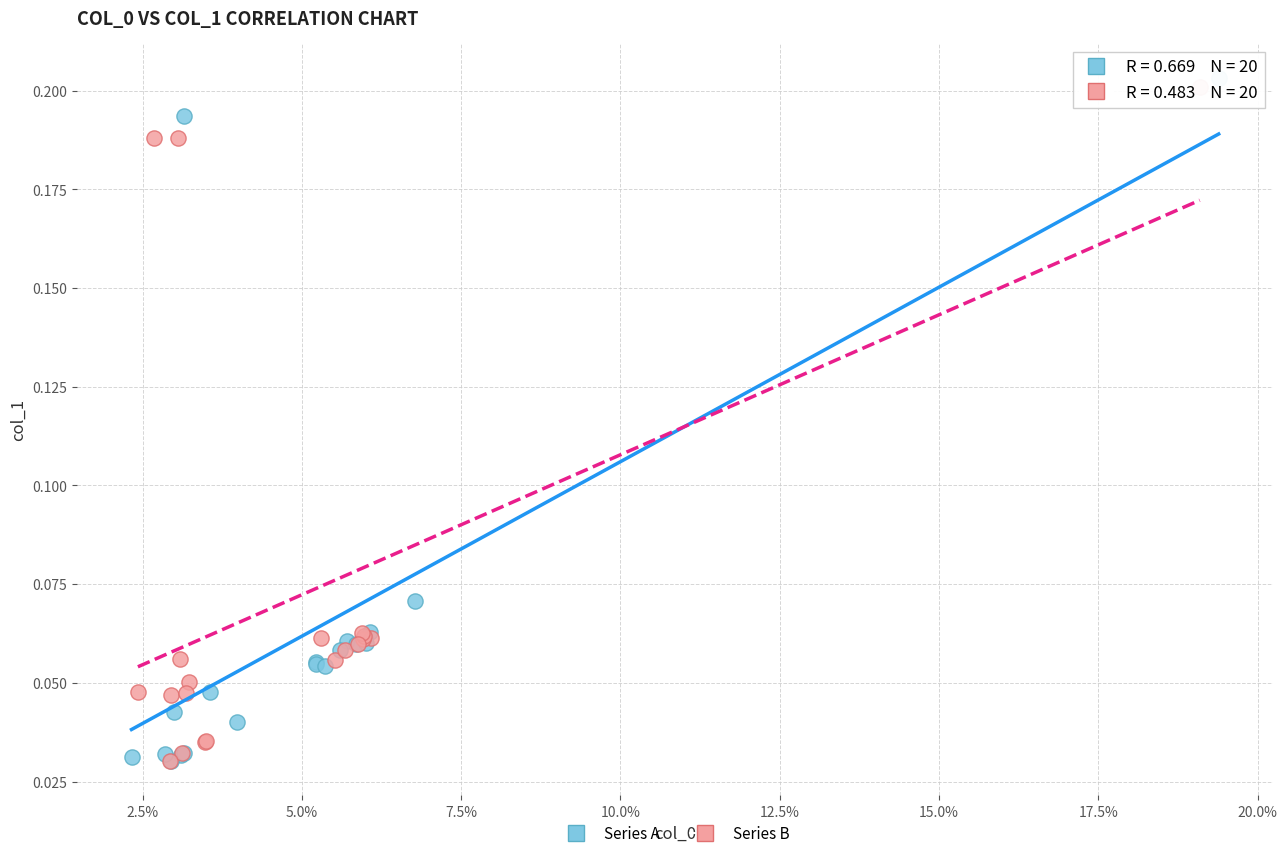

What are all the series names shown in the legend?

Series A, Series B